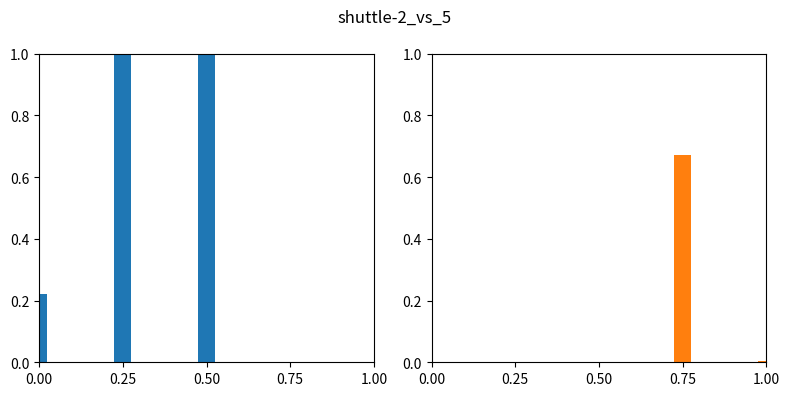

True or false: the data shows 1.0 at MAPE.

True